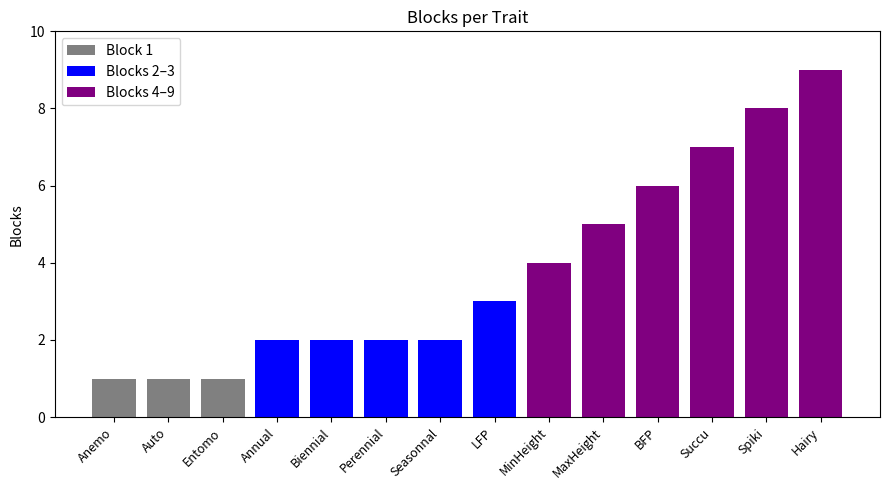

What is the label of the 12th bar from the right?

Entomo